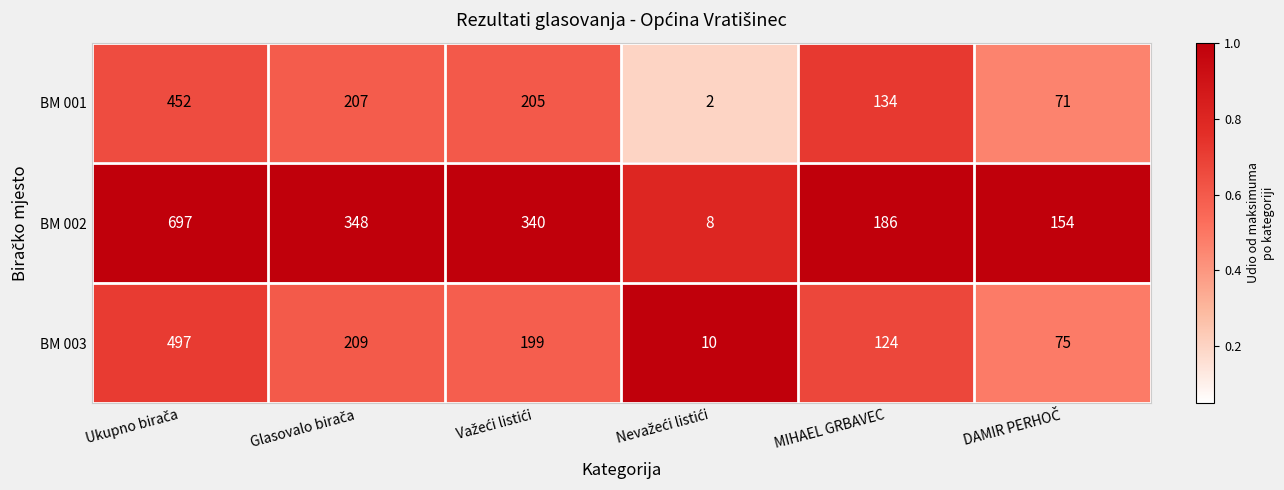

Which series has the largest total across all categories?

BM 002